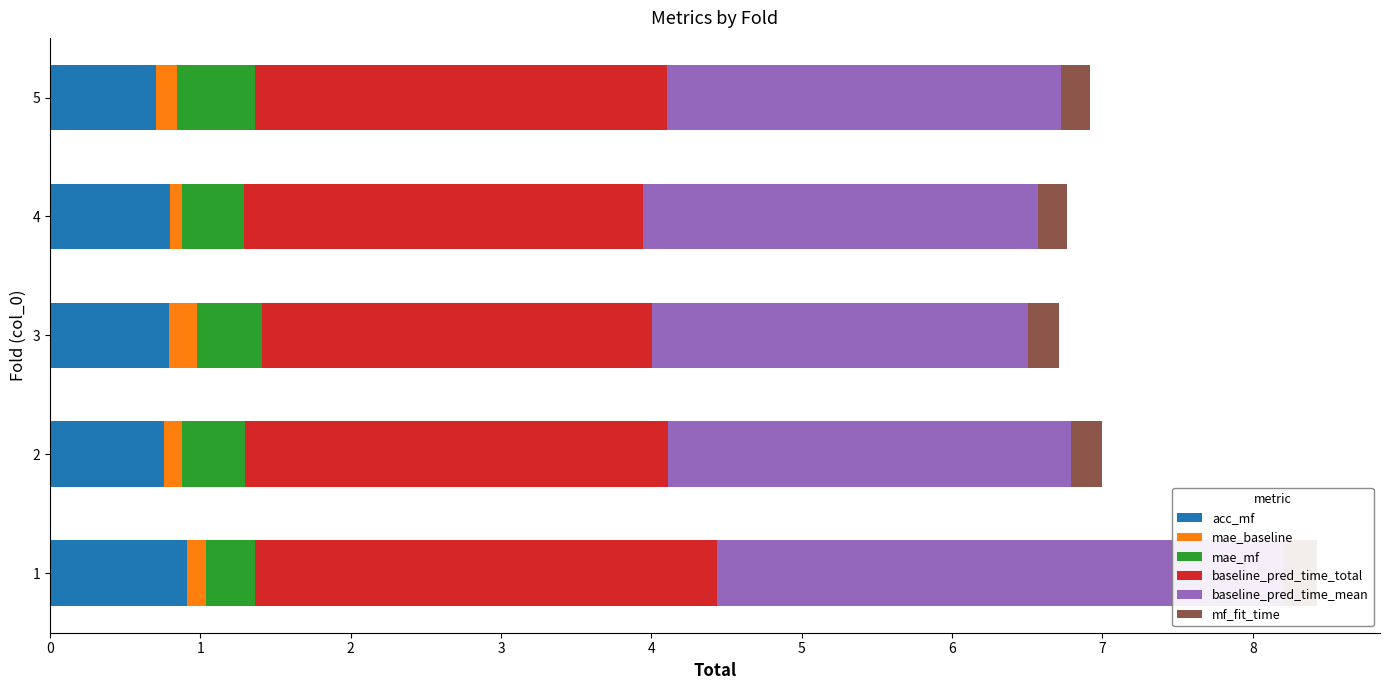

Which series has the largest total across all categories?

baseline_pred_time_mean